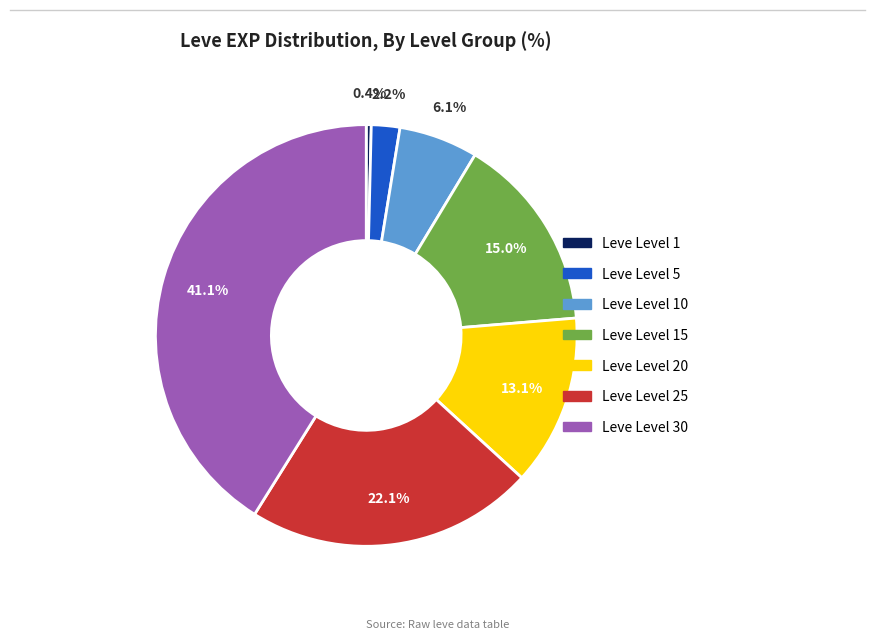

Is there any slice that represents more than half of the pie?

No